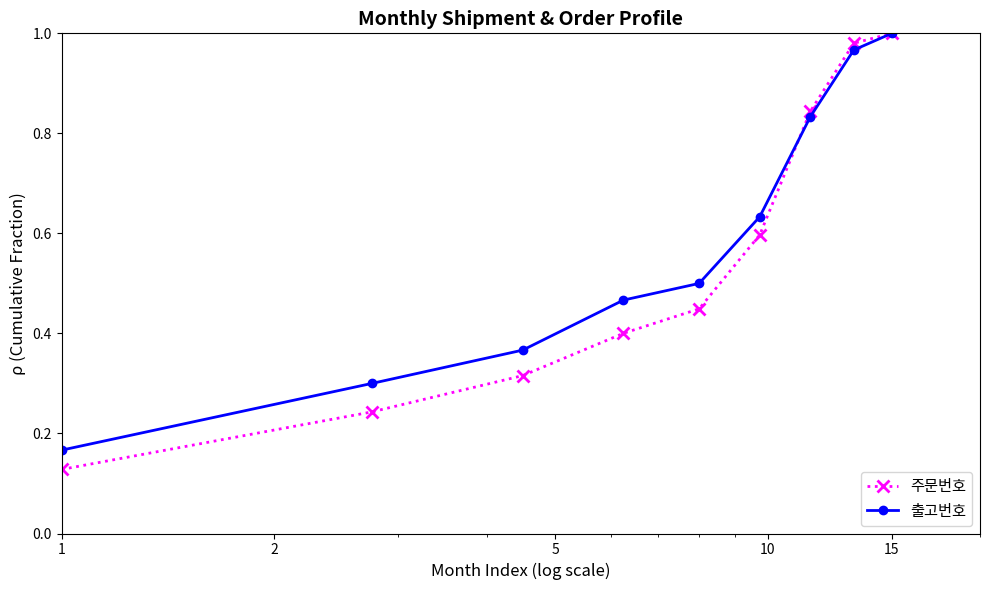

At how many categories does at least one series exceed 0?

9